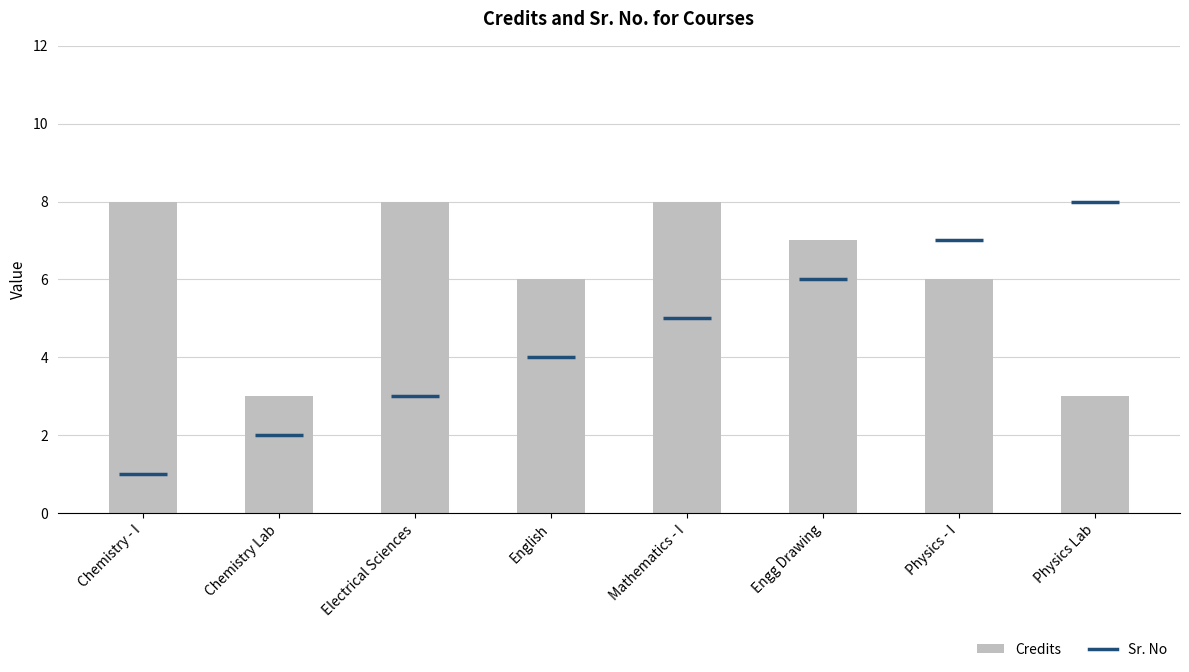

What is the minimum value shown in the chart?

3